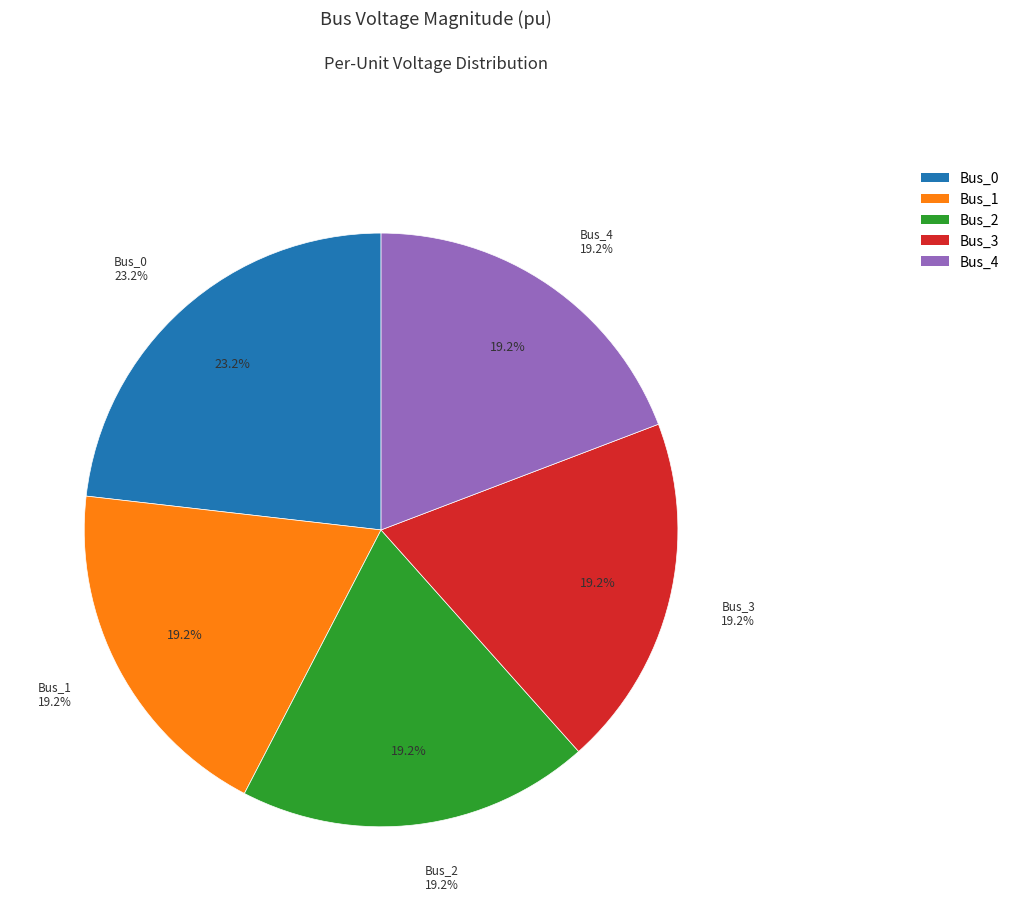

To the nearest percent, what is the average slice percentage?

20%